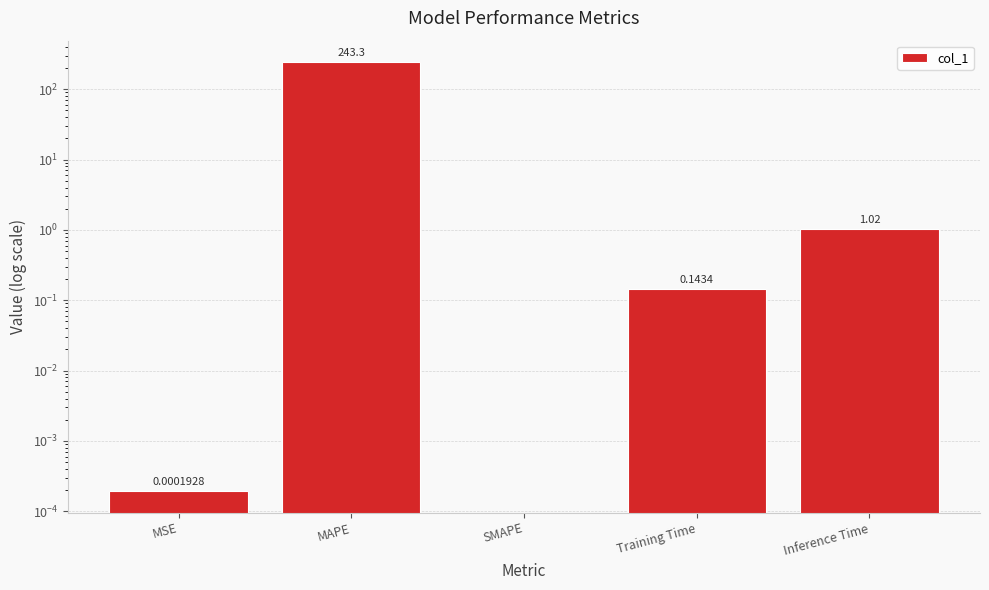

At which label is the value closest to 121?

Inference Time